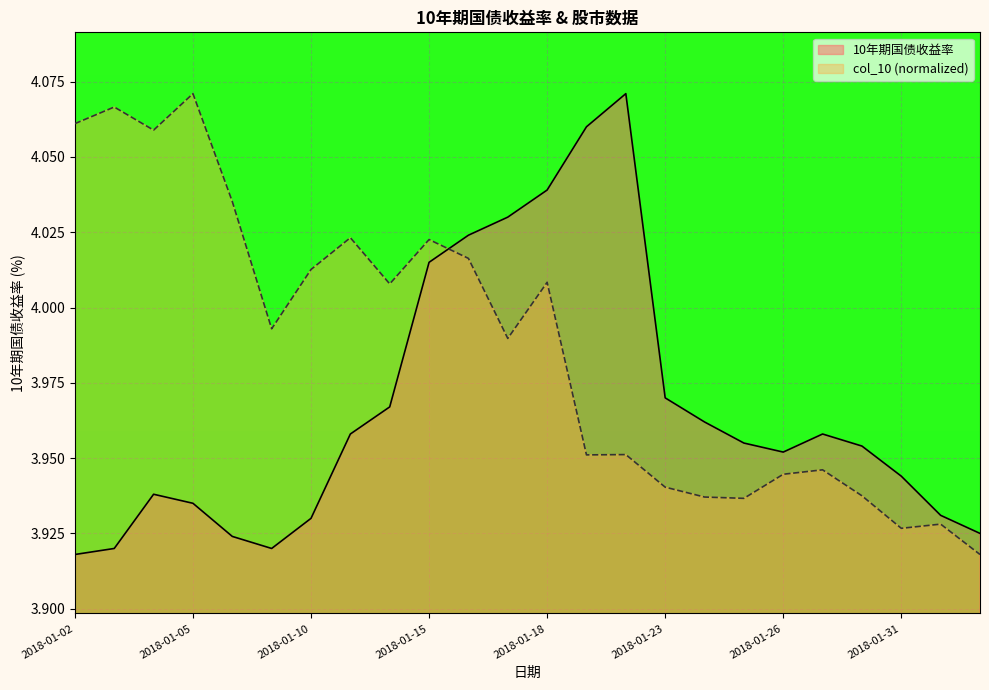

What is the minimum value for 10年期国债收益率?

3.9